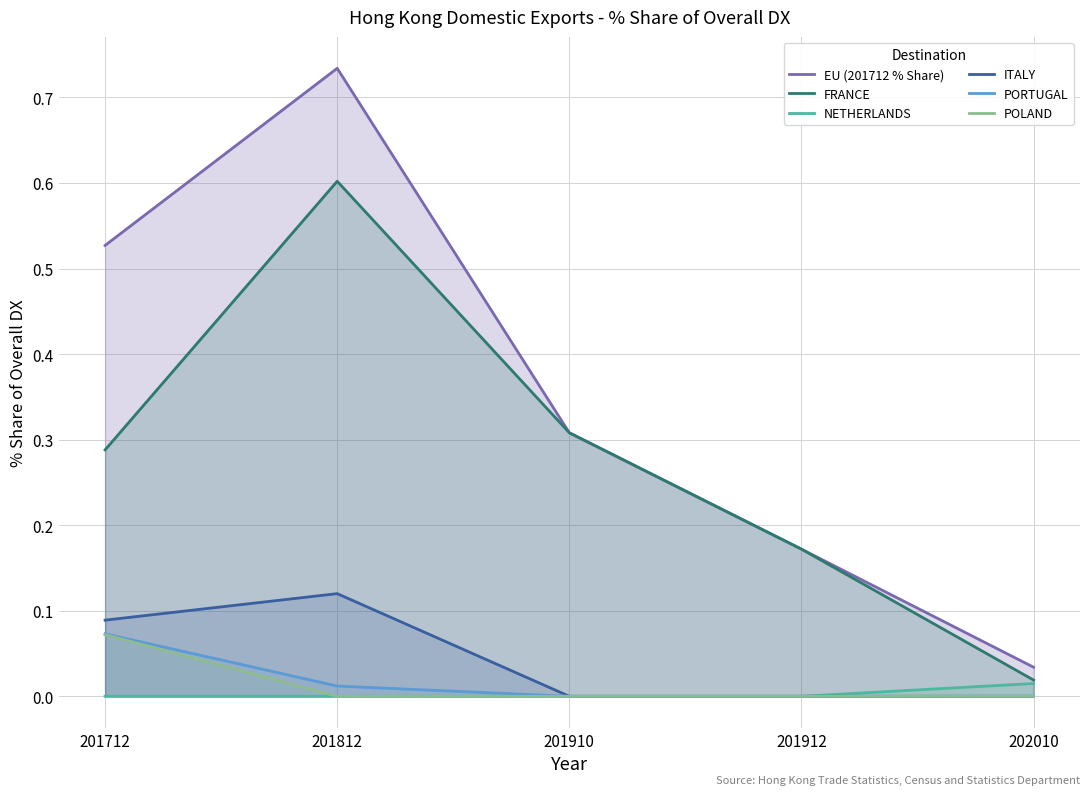

How many lines are shown in the chart?

6